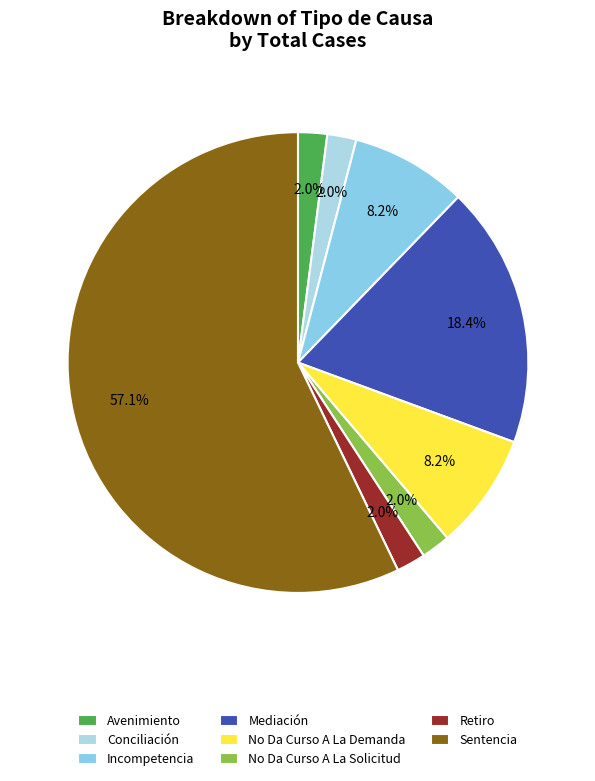

Which category has the smallest portion of the pie?

Avenimiento